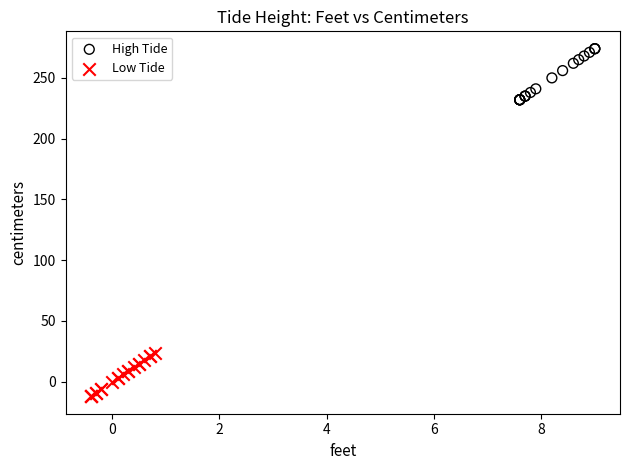

What are all the series names shown in the legend?

High Tide, Low Tide